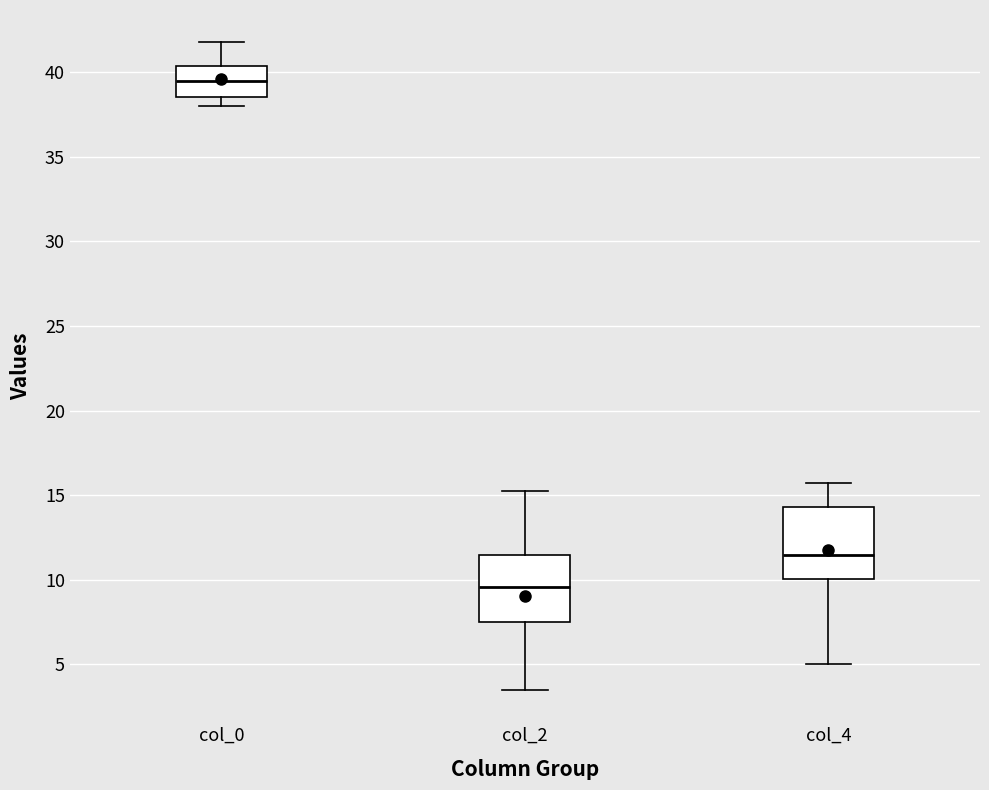

Reading left to right, read every box against the y-axis: the position of its median line, the range the box covers, and the ends of its whiskers. The values are not printed on the chart, so give them approximately, as read against the axis.

col_0: median 39.5, box 38.5 to 40.5, whiskers 38.0 to 42.0
col_2: median 9.5, box 7.5 to 11.5, whiskers 3.5 to 15.5
col_4: median 11.5, box 10.0 to 14.5, whiskers 5.0 to 16.0